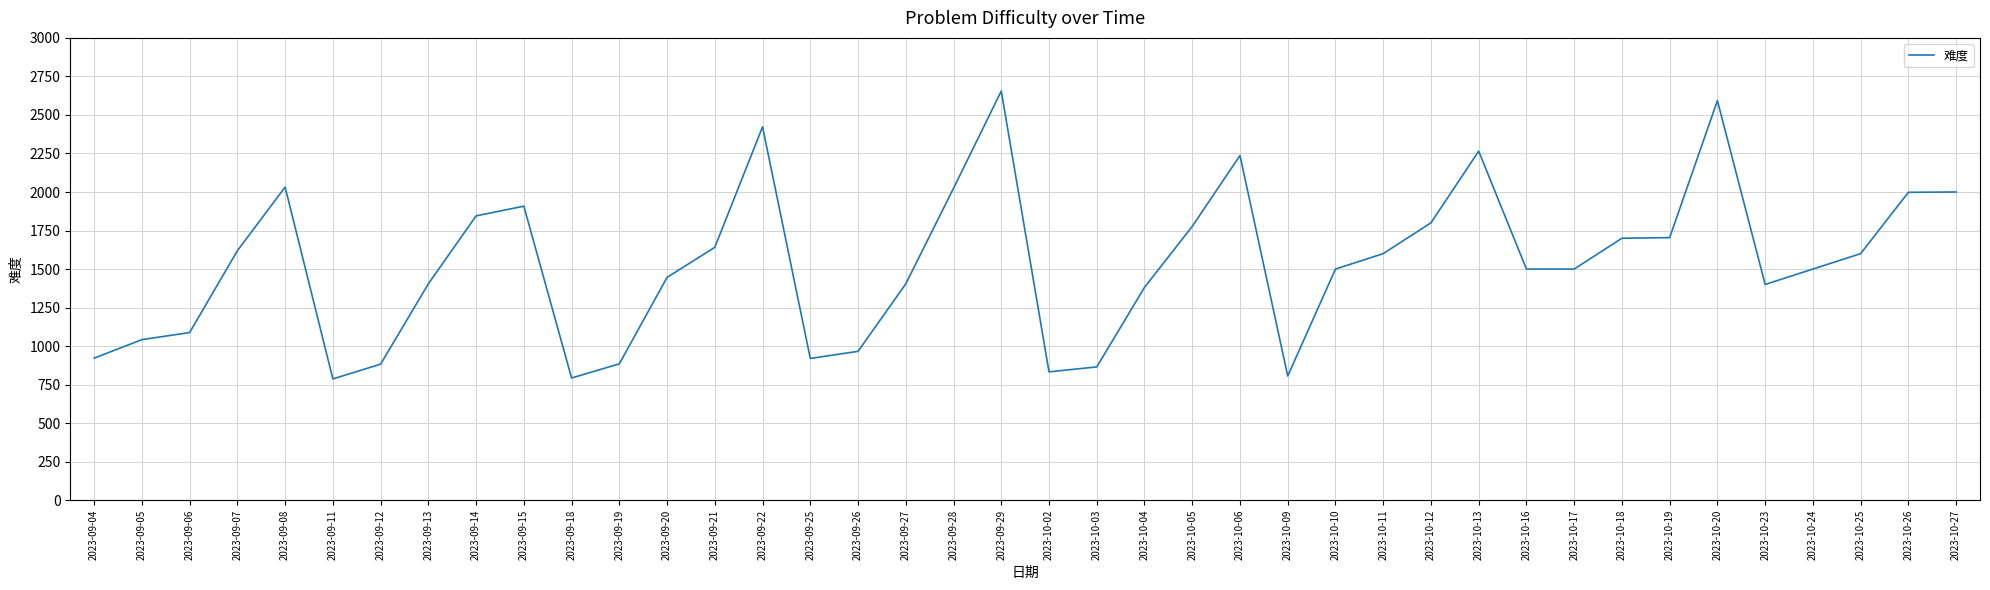

What is the difference between the maximum and minimum values?

1868